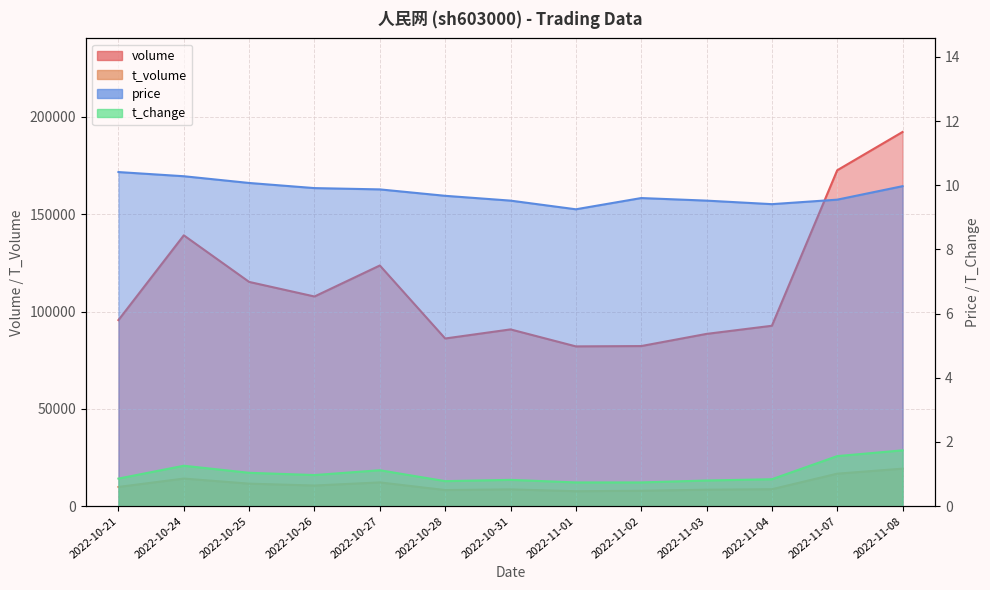

At which category does the chart reach its peak across all series?

2022-11-08